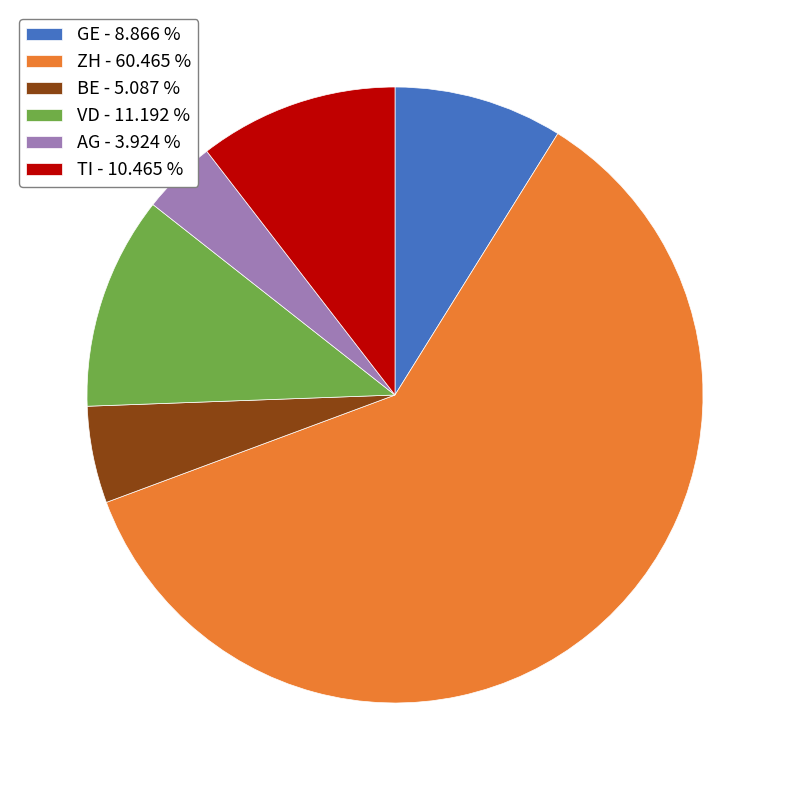

Which slice is the smallest?

AG